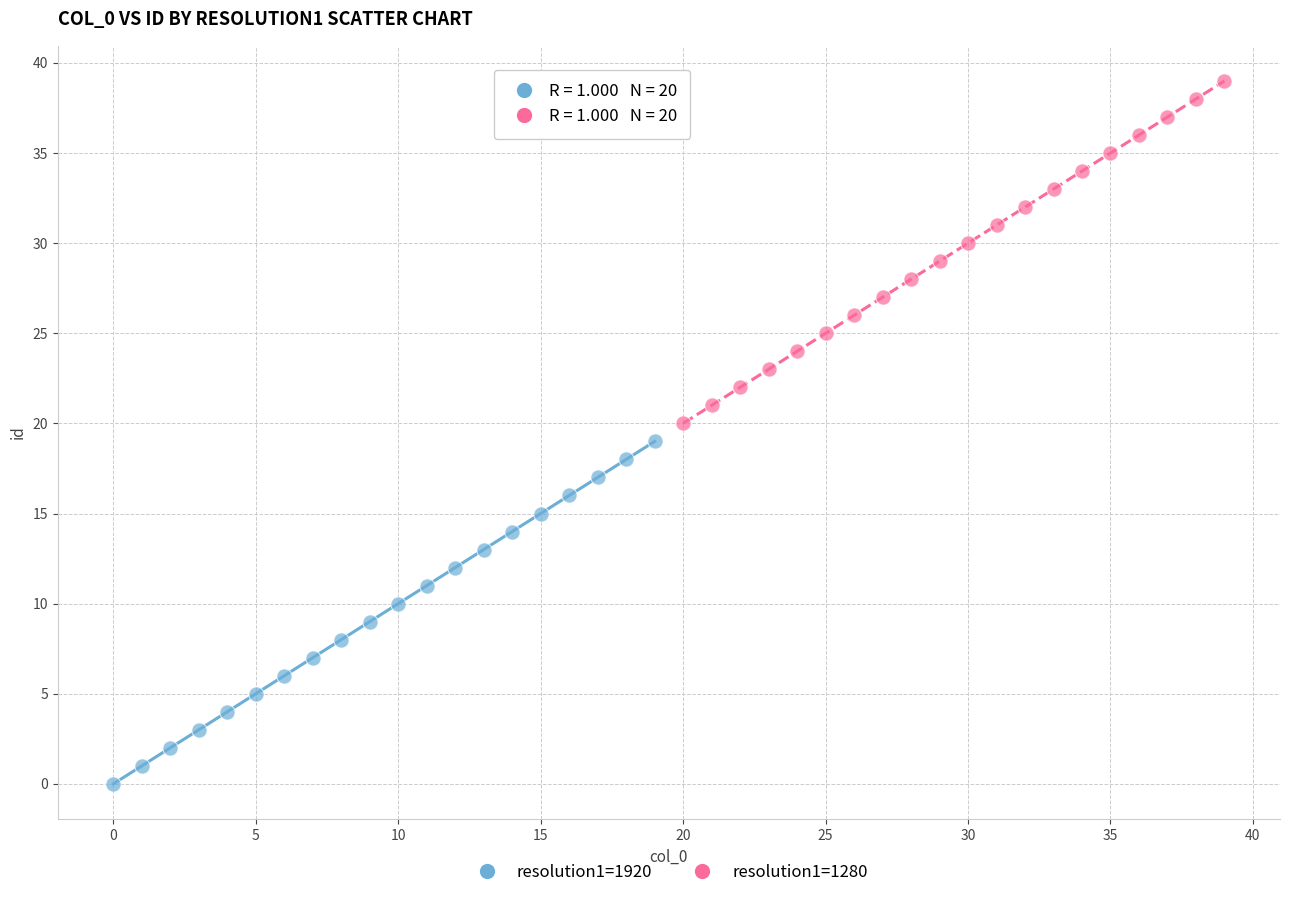

Which series reaches the maximum Y coordinate?

resolution1=1280